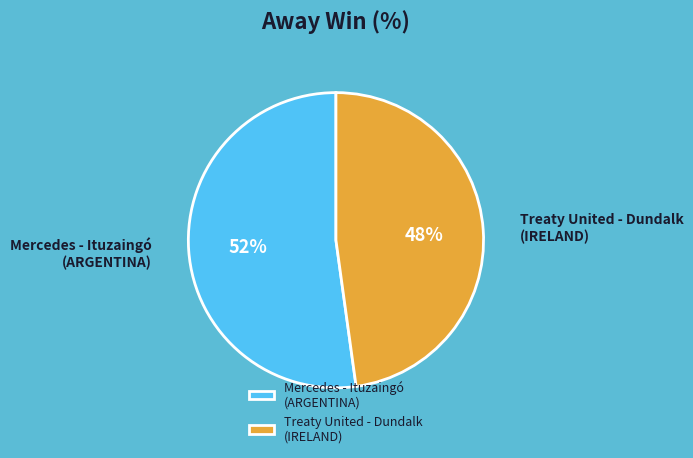

What is the majority slice?

Mercedes - Ituzaingó (ARGENTINA)